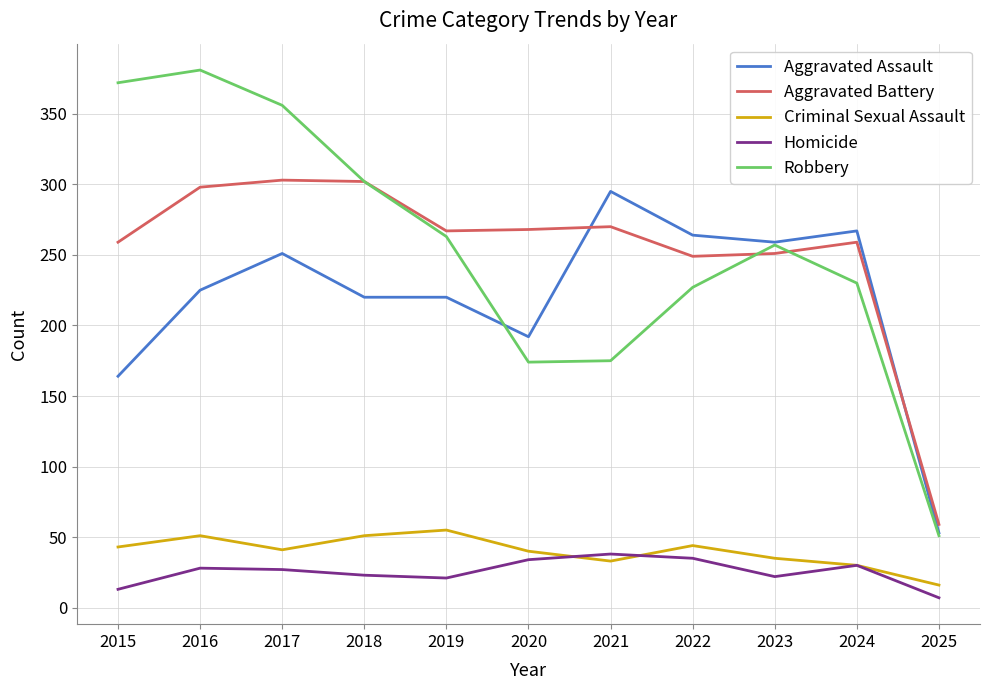

The value of Homicide at 2023 is 22. True or false?

True